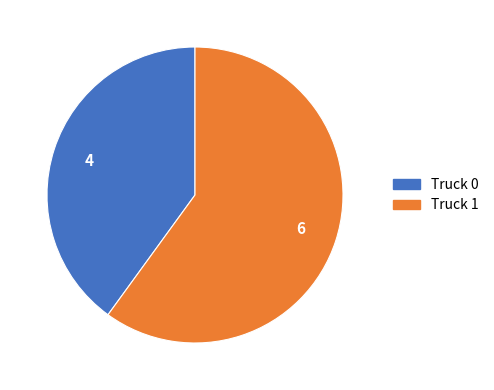

Which has a higher value, Truck 1 or Truck 0?

Truck 1